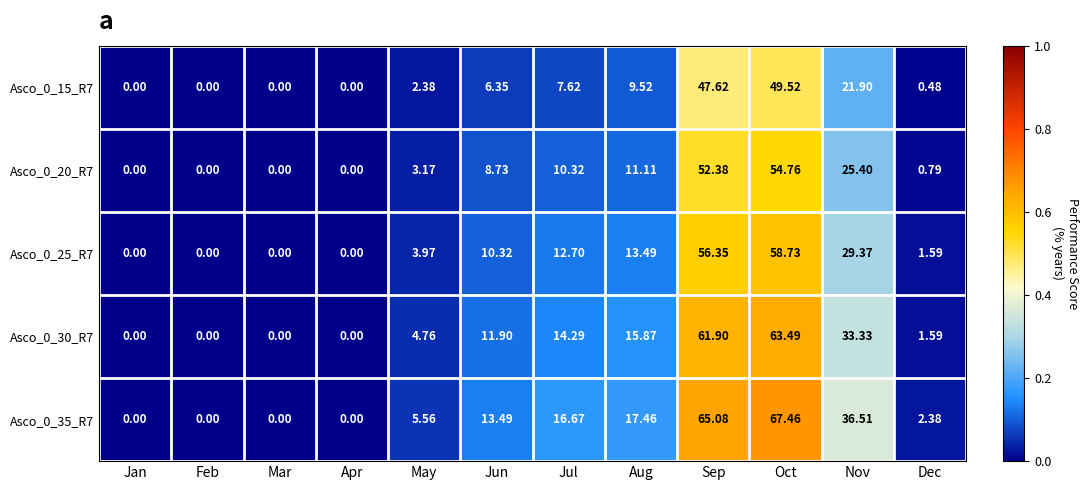

At which category is the sum across all series the highest?

Oct